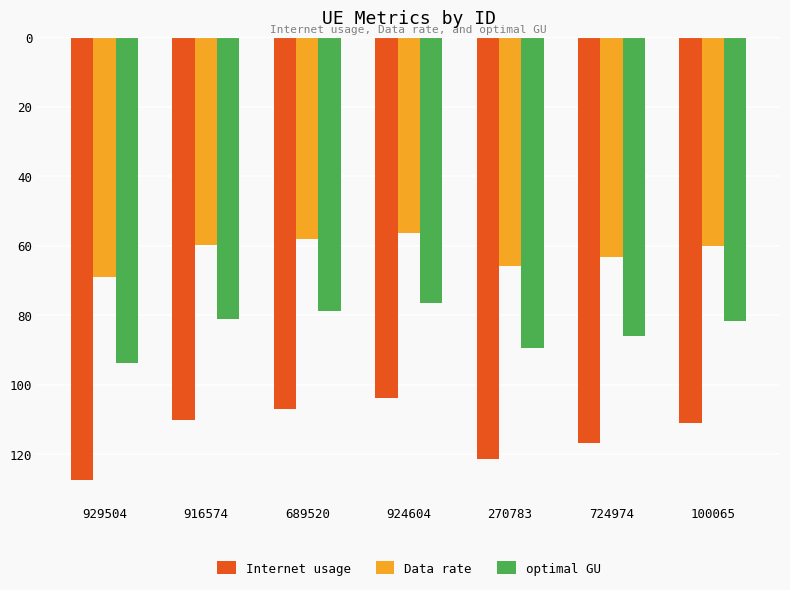

Does the chart contain stacked bars?

No